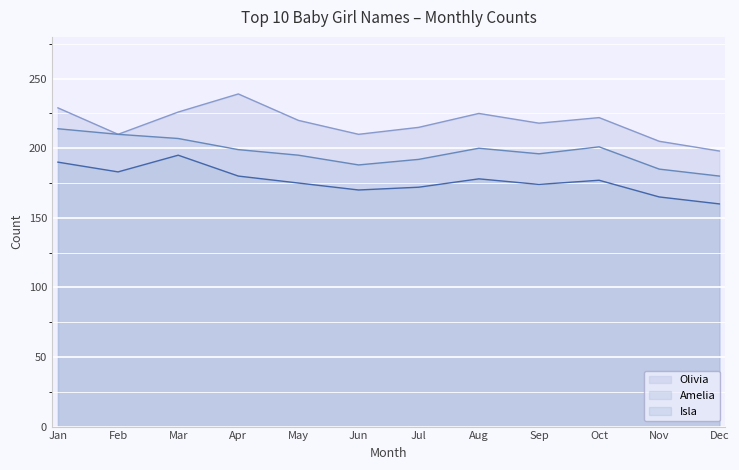

What is the difference between the maximum and second lowest values in the Isla series?

30